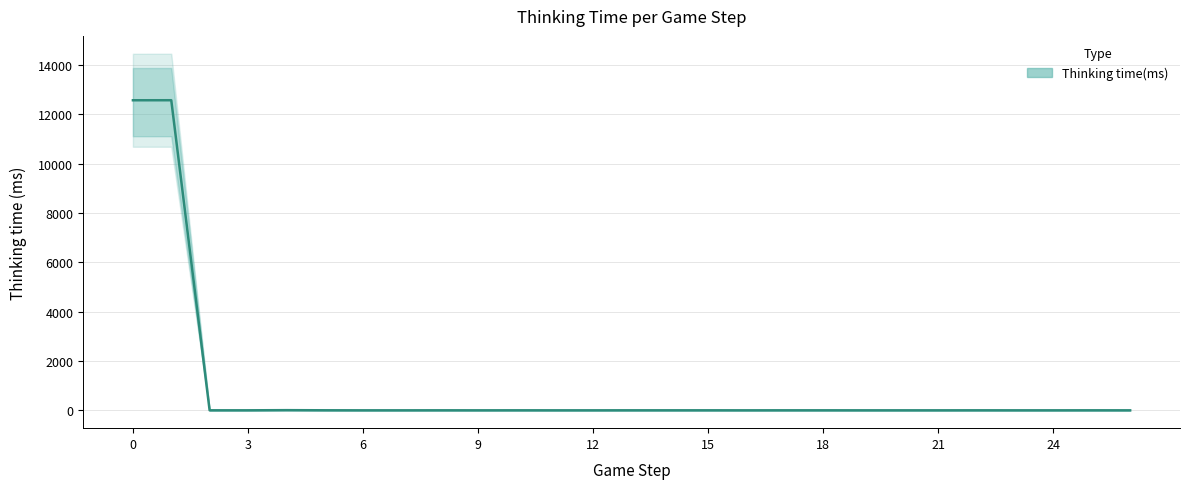

Reading left to right, list all the values displayed in this chart.

12563	12564	1	1	7	2	0	0	1	0	1	0	0	1	1	1	0	1	1	0	0	0	1	0	0	1	0